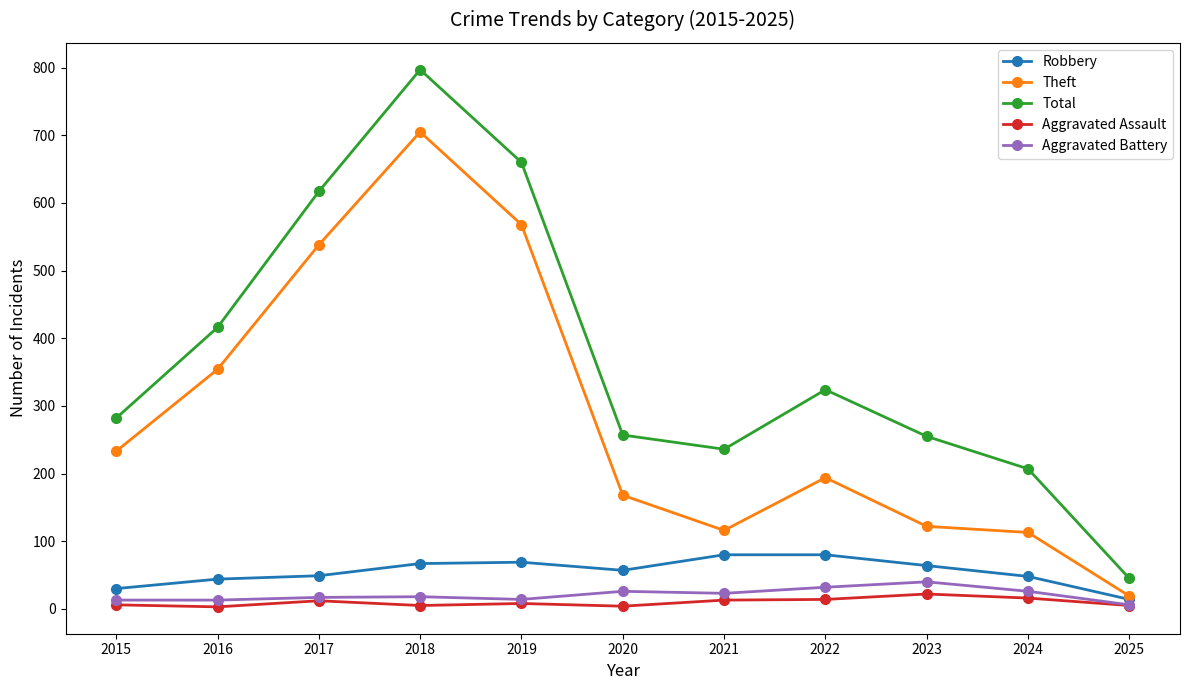

True or false: Total and Theft cross at least once.

False